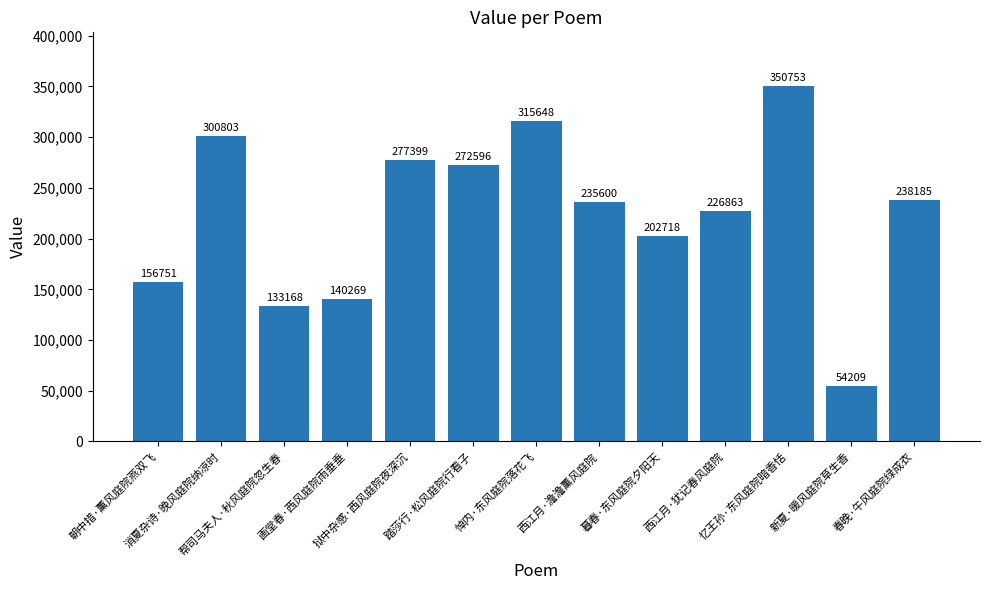

List the labels in order of value, smallest first.

新夏·暖风庭院草生香, 帮司马夫人·秋风庭院忽生春, 画堂春·西风庭院雨垂垂, 朝中措·薰风庭院燕双飞, 暮春·东风庭院夕阳天, 西江月·犹记春风庭院, 西江月·澹澹薰风庭院, 春晚·午风庭院绿成衣, 踏莎行·松风庭院行看子, 狱中杂感·西风庭院夜深沉, 消夏杂诗·晚风庭院纳凉时, 悼内·东风庭院落花飞, 忆王孙·东风庭院暗香恬